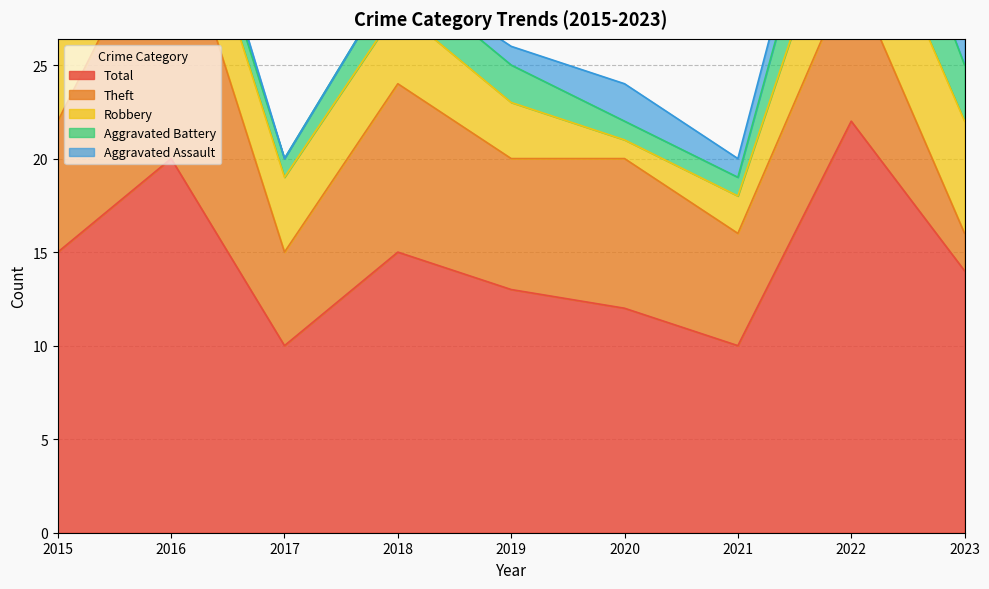

Read the Aggravated Battery value at 2018.

2